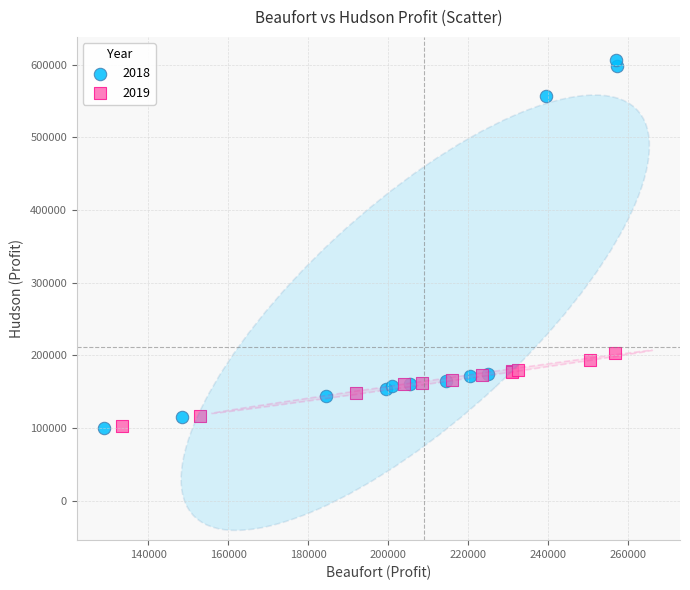

Which series contains the highest Y value?

2018